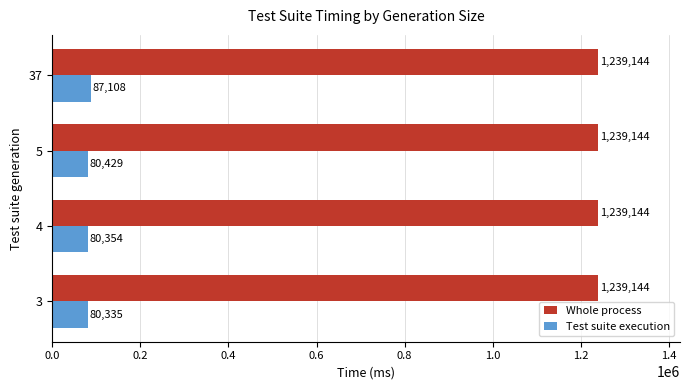

Which series has the widest spread of values?

Test suite execution